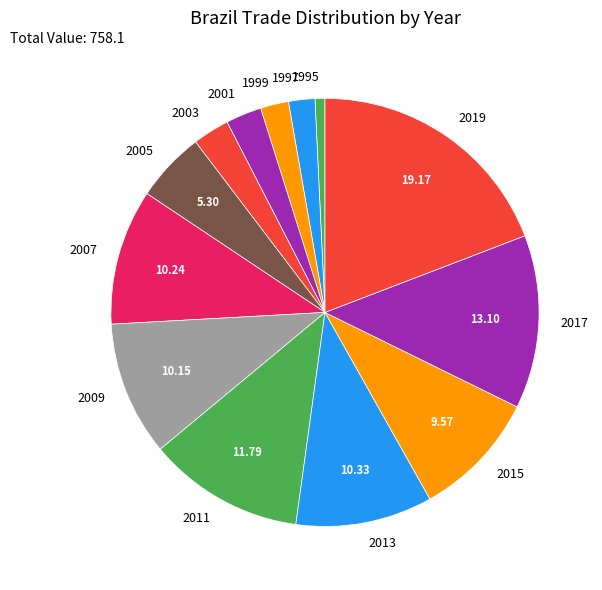

Which slice is the largest?

2019